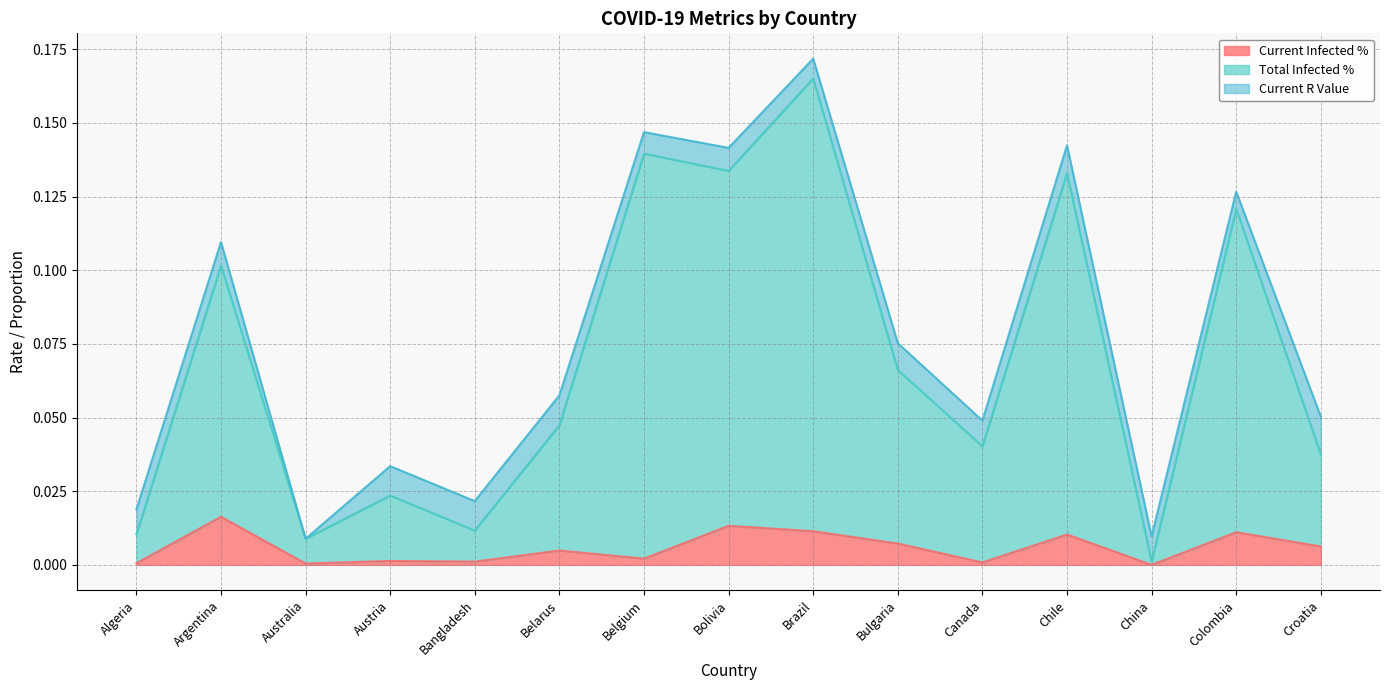

At which category does cur_infected_perc reach its first local valley?

Australia